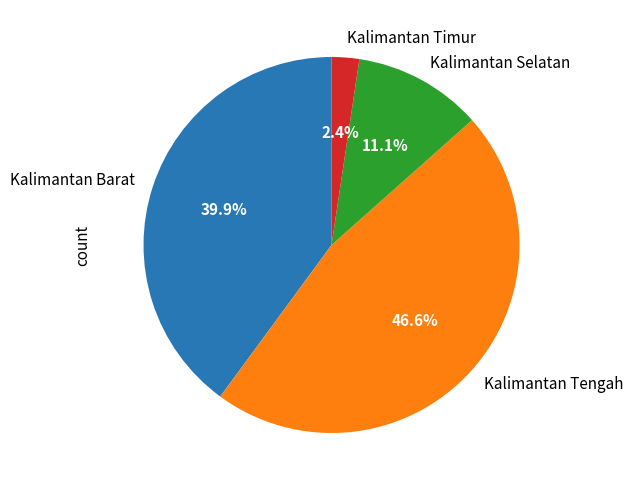

Is there any slice that represents more than half of the pie?

No